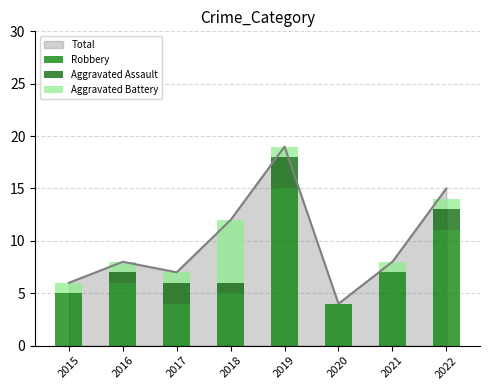

Reading left to right, extract all data points from this chart.

Robbery: 5	6	4	5	15	4	7	11
Aggravated Assault: 0	1	2	1	3	0	0	2
Aggravated Battery: 1	1	1	6	1	0	1	1